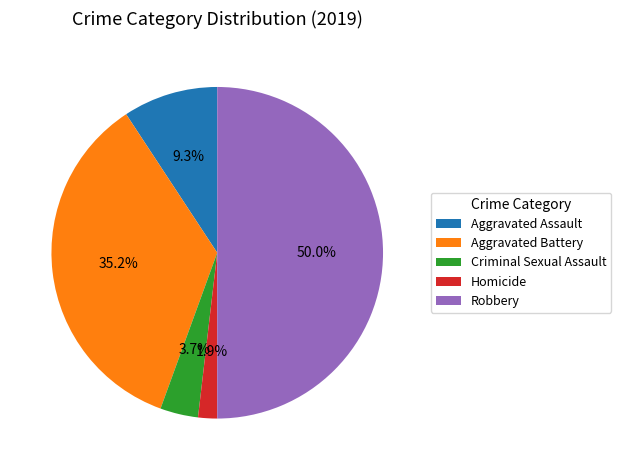

True or false: Robbery accounts for 39% of the total.

False